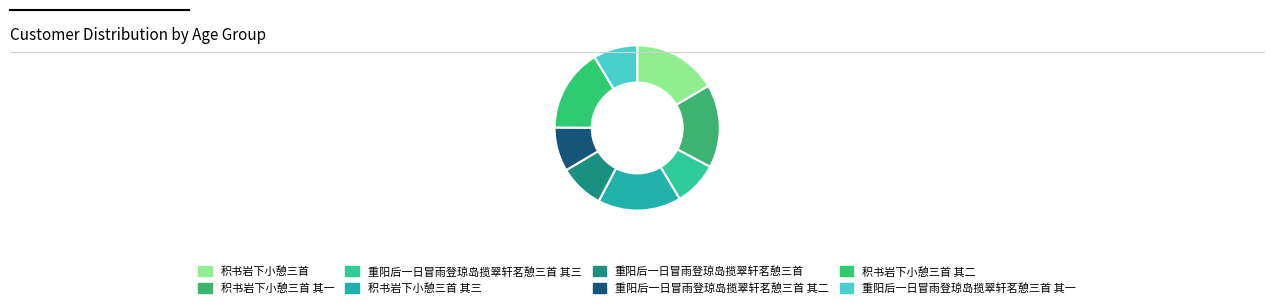

Which category has the biggest portion of the pie?

积书岩下小憩三首